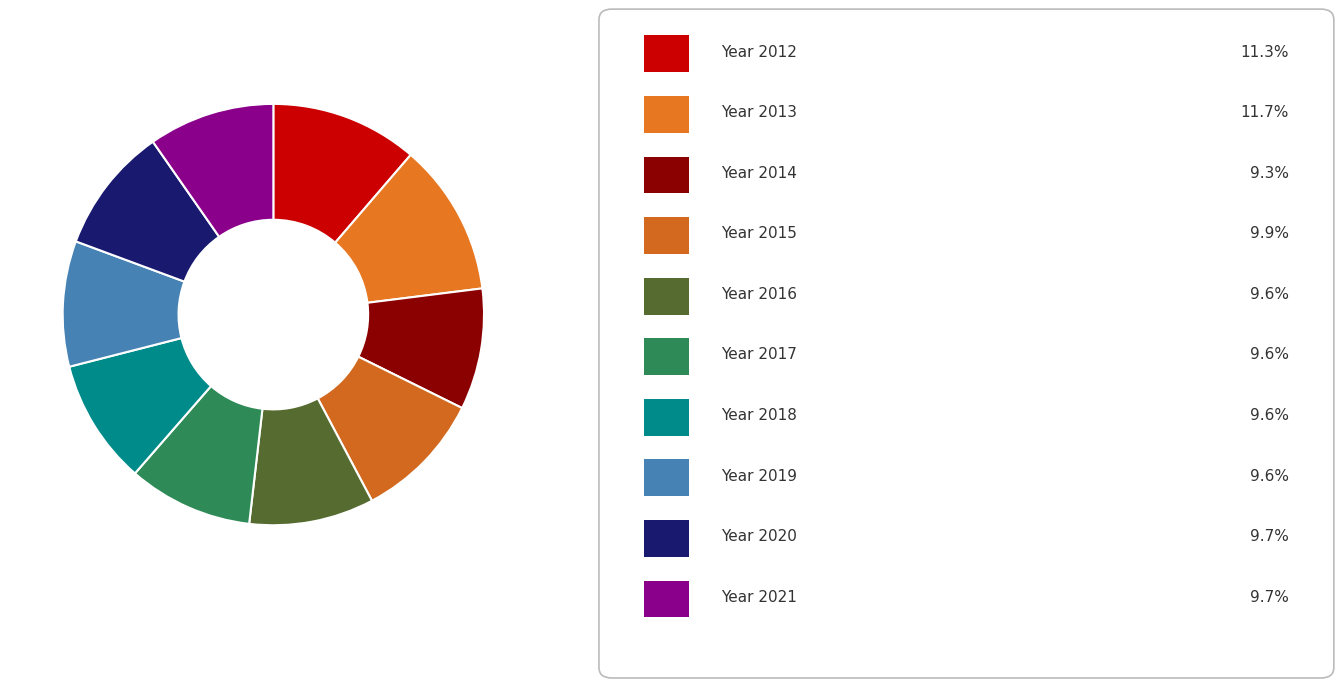

How many segments does this pie chart have?

10